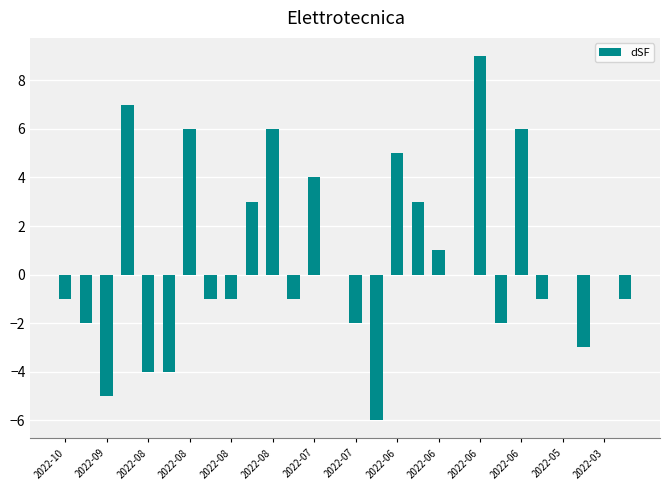

What is the greatest value displayed?

9